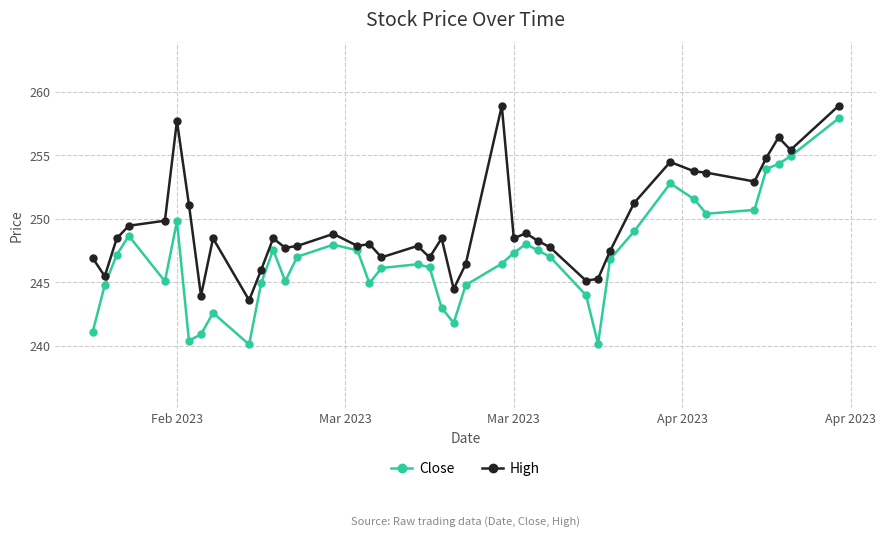

True or false: High has more than 2 points higher than both neighbors.

True